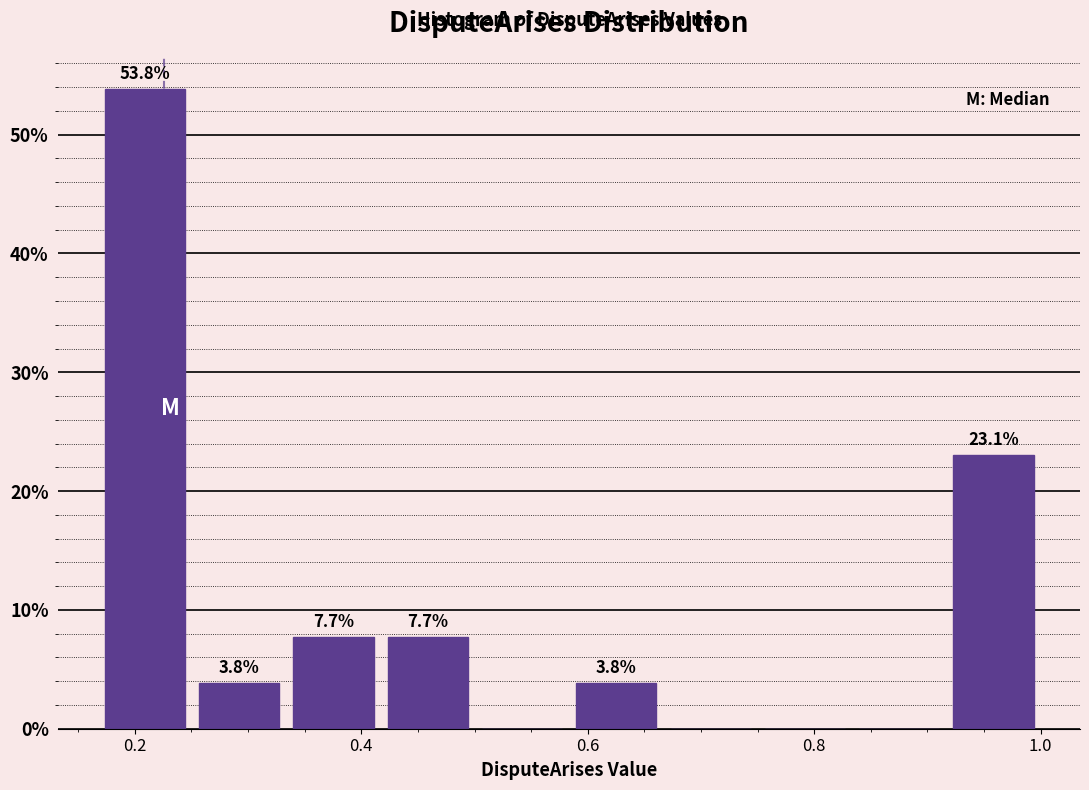

Which range on the x-axis has the tallest bar?

0.16 to 0.26